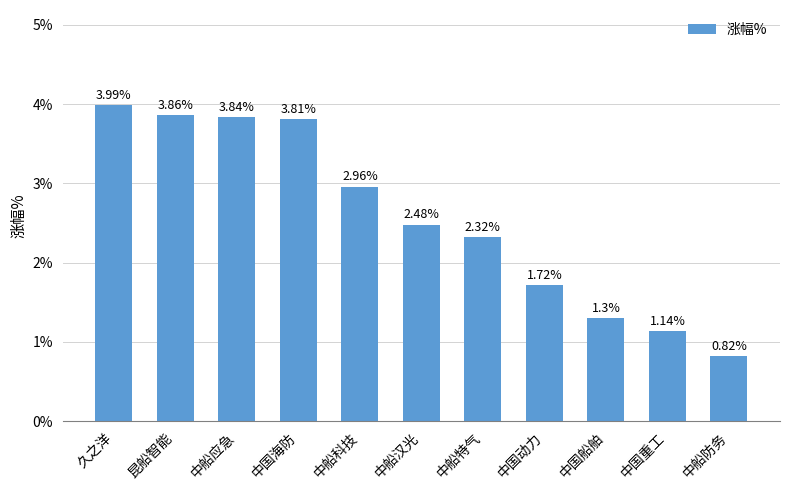

The value at 中船防务 is 0.2. True or false?

False